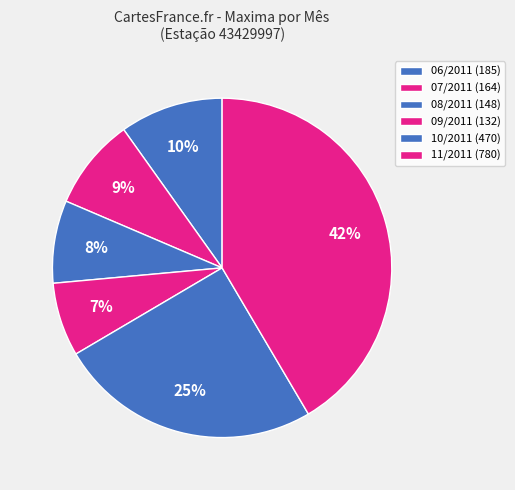

How many slices are in this pie chart?

6